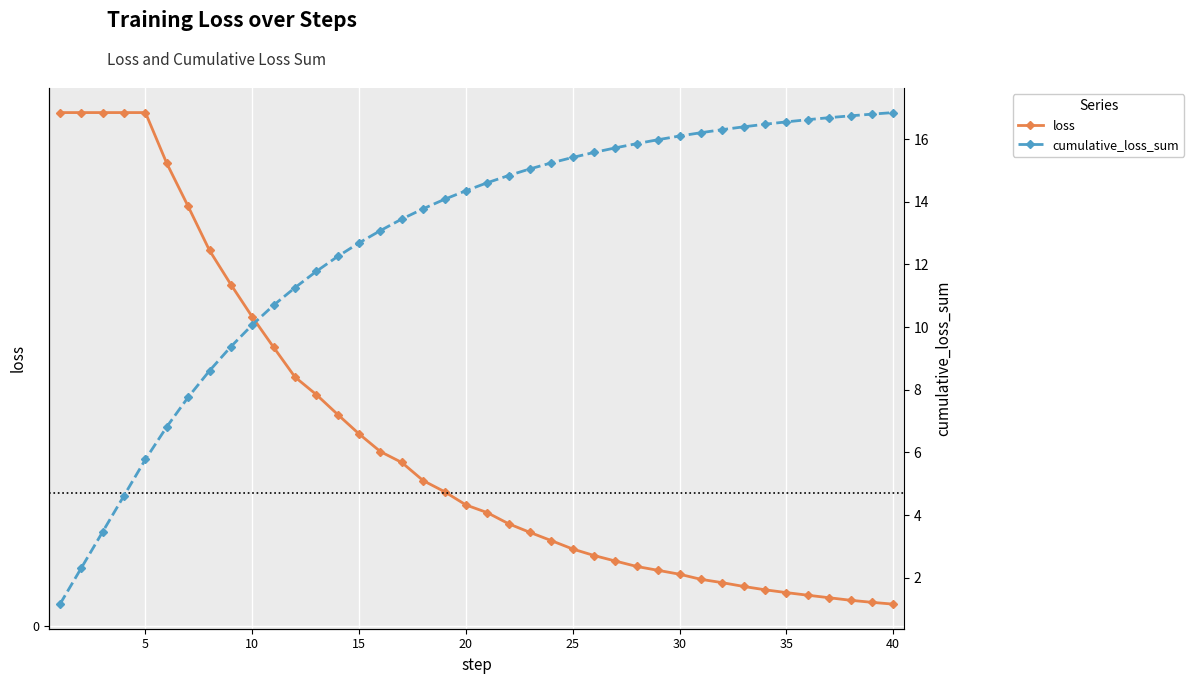

What are all the series names shown in the legend?

loss, cumulative_loss_sum